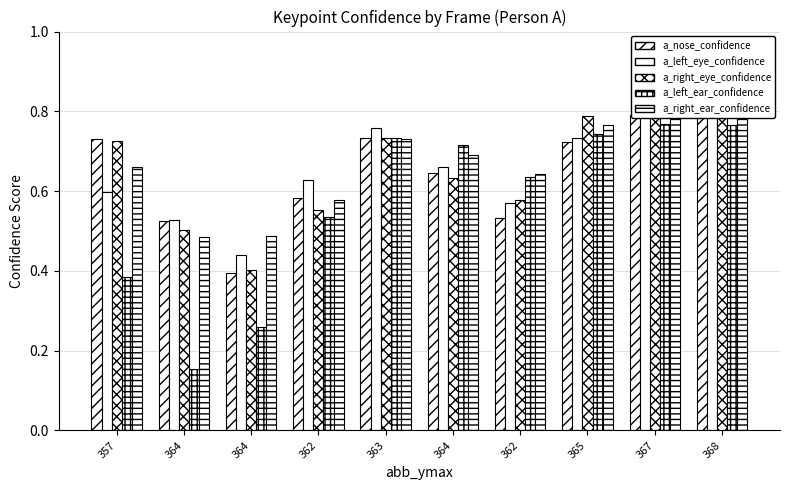

What is the average value of the a_right_eye_confidence series?

0.7